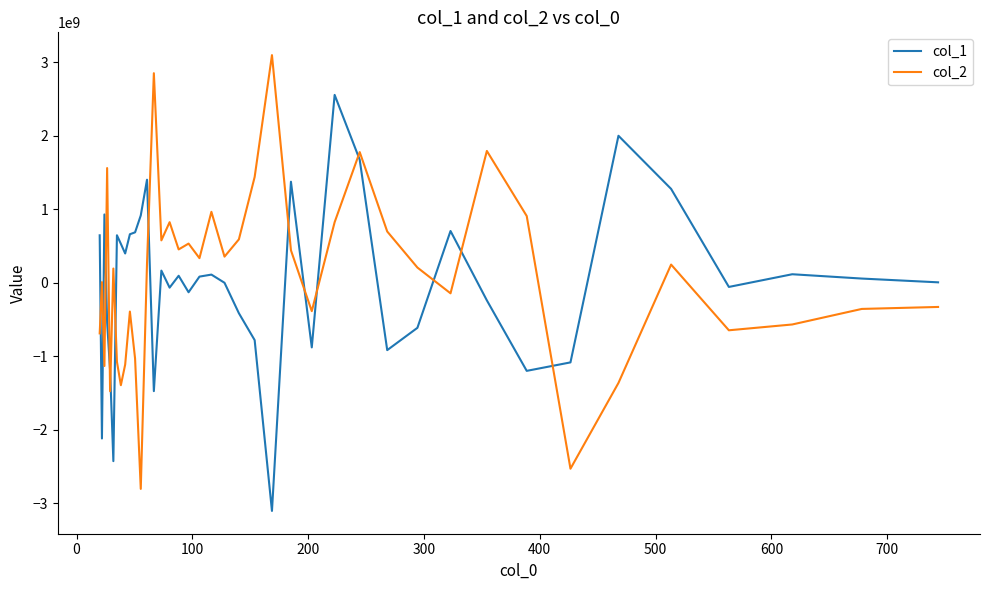

What is the lowest value of the col_2 series?

-2807484670.7